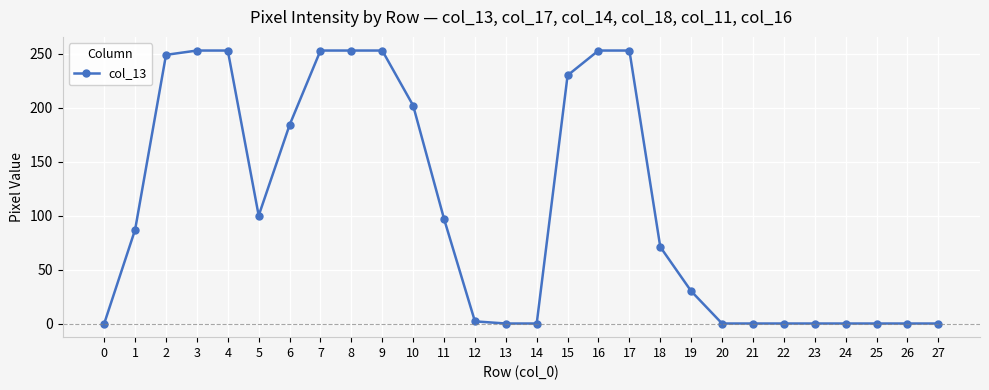

Reading right to left, extract all data points from this chart.

0	0	0	0	0	0	0	0	30	71	253	253	230	0	0	2	97	202	253	253	253	184	100	253	253	249	87	0